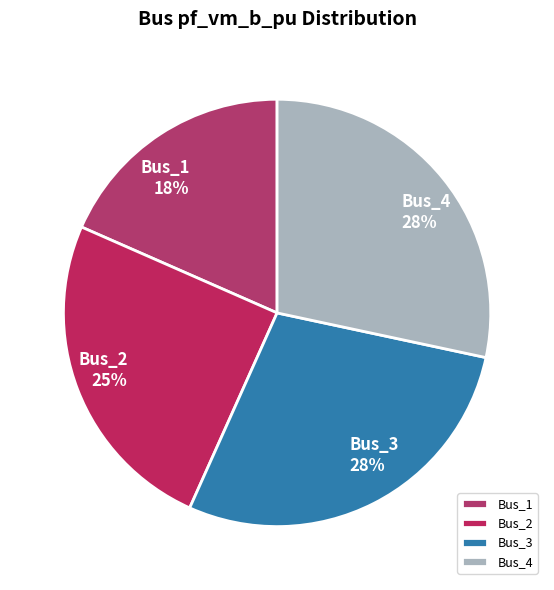

What is the smallest slice in the pie chart?

Bus_1